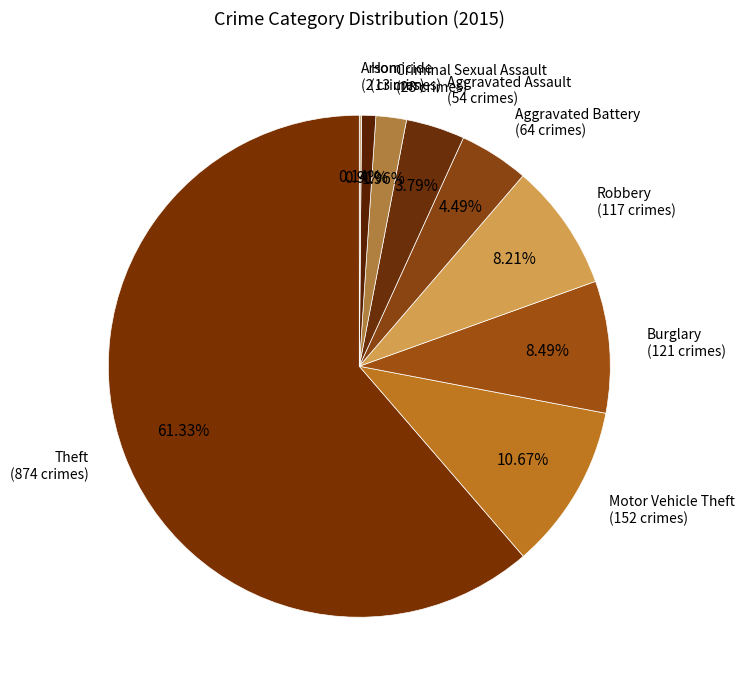

Which slice represents more than half of the pie?

Theft